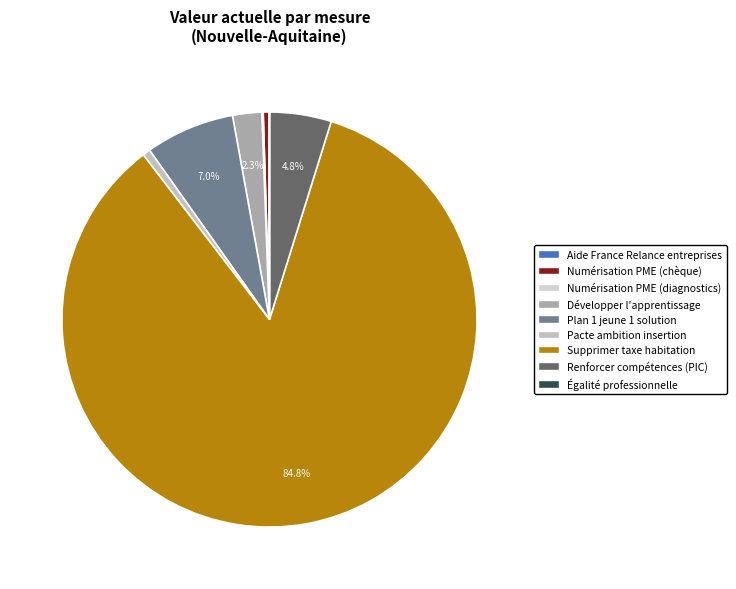

Does any single category account for the majority?

Yes